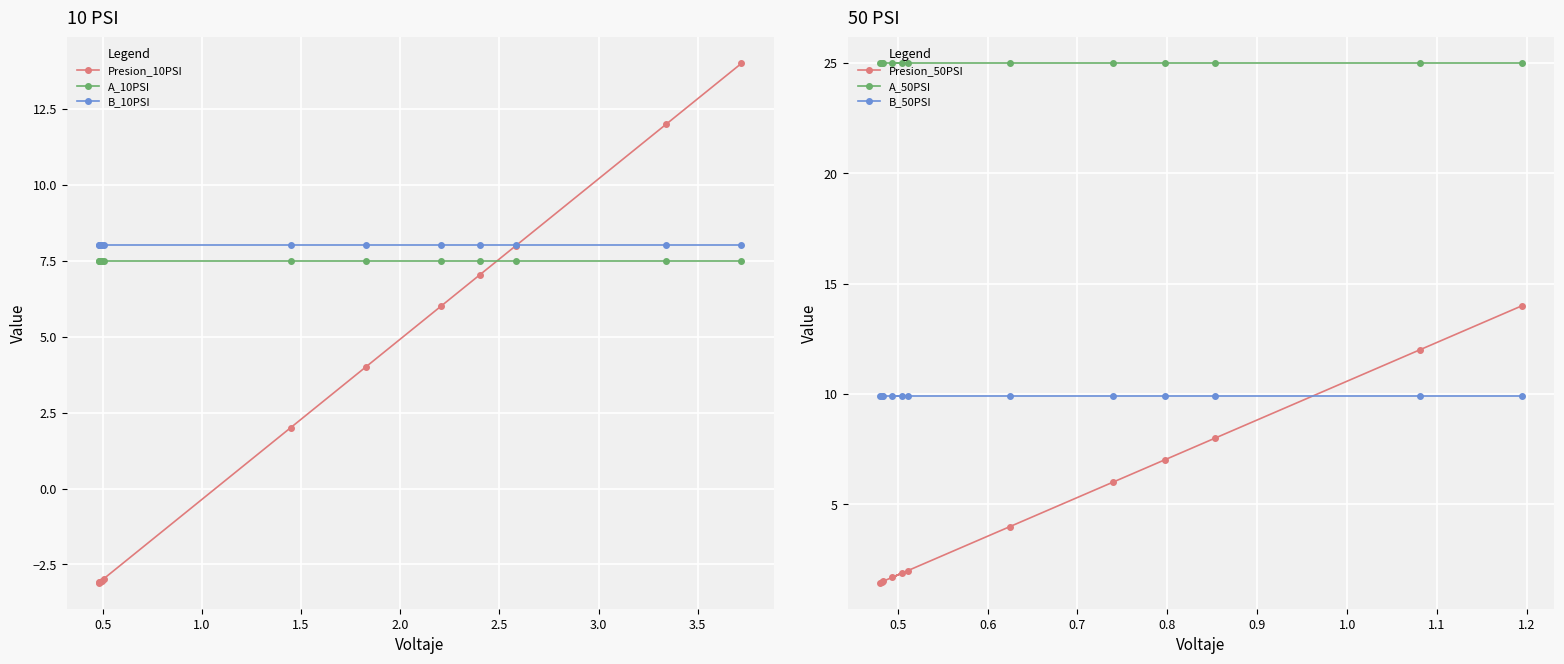

What is the minimum value shown in the chart?

-3.1